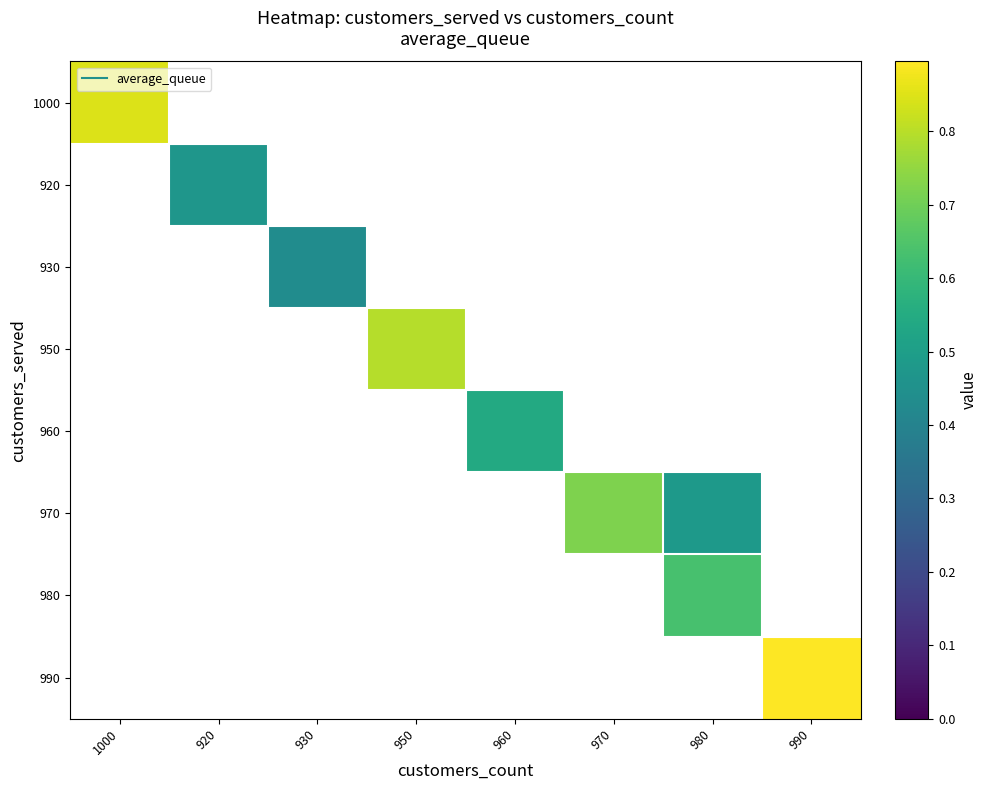

What is the difference between the highest and lowest values at 960?

0.5